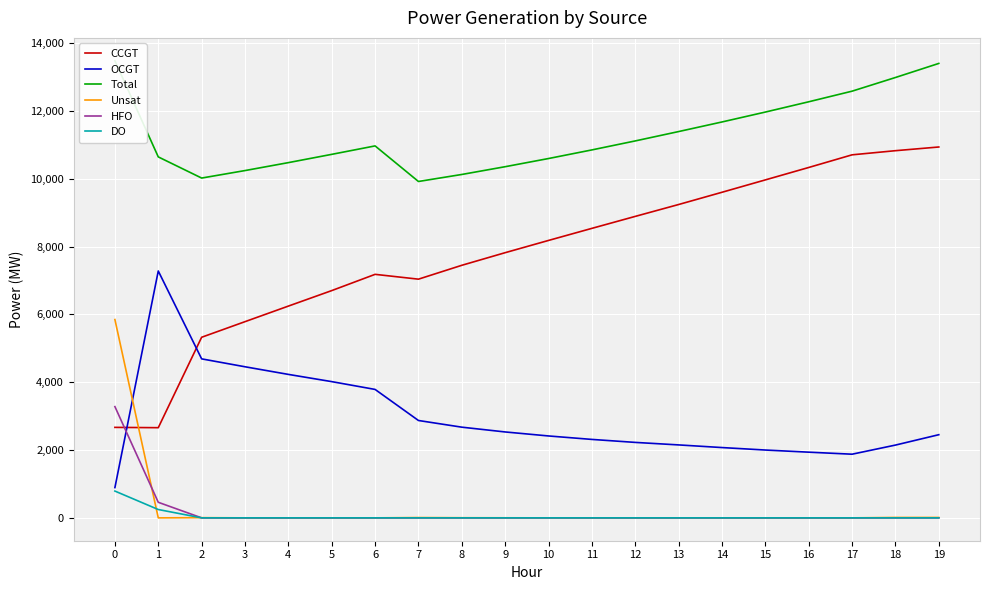

Reading left to right, extract all data points from this chart.

CCGT: 0=2668	1=2659	2=5325	3=5785	4=6244	5=6701	6=7180	7=7038	8=7447	9=7819	10=8180	11=8536	12=8889	13=9239	14=9600	15=9965	16=10331	17=10704	18=10826	19=10935
OCGT: 0=893	1=7279	2=4688	3=4455	4=4230	5=4017	6=3787	7=2871	8=2674	9=2533	10=2415	11=2313	12=2225	13=2151	14=2073	15=2000	16=1937	17=1877	18=2146	19=2452
Total: 0=13478	1=10643	2=10019	3=10240	4=10474	5=10718	6=10967	7=9918	8=10125	9=10354	10=10595	11=10849	12=11114	13=11390	14=11673	15=11965	16=12268	17=12581	18=12984	19=13399
Unsat: 0=5847	1=0	2=6	3=0	4=0	5=0	6=0	7=9	8=4	9=2	10=0	11=0	12=0	13=0	14=0	15=0	16=0	17=0	18=12	19=12
HFO: 0=3280	1=459	2=0	3=0	4=0	5=0	6=0	7=0	8=0	9=0	10=0	11=0	12=0	13=0	14=0	15=0	16=0	17=0	18=0	19=0
DO: 0=790	1=246	2=0	3=0	4=0	5=0	6=0	7=0	8=0	9=0	10=0	11=0	12=0	13=0	14=0	15=0	16=0	17=0	18=0	19=0